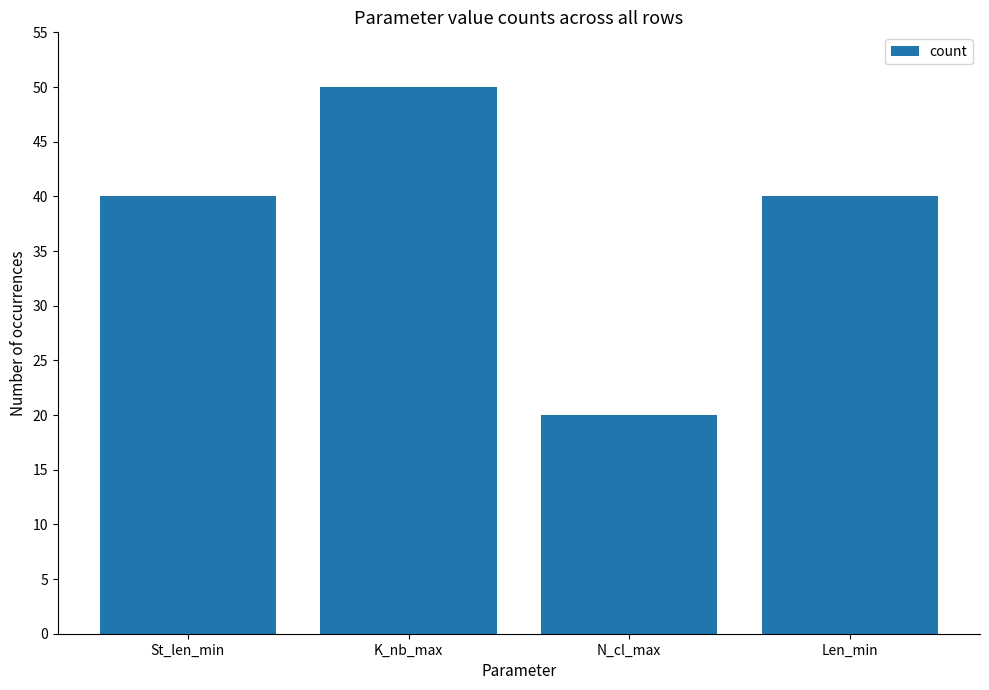

What is the approximate value at K_nb_max, to the nearest 5?

50